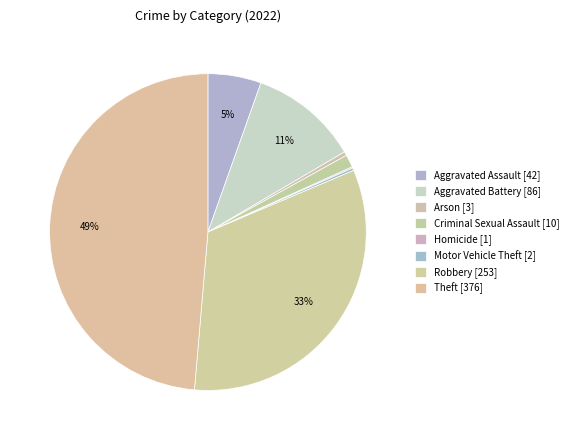

To the nearest percent, what is the combined percentage of Robbery and Aggravated Battery?

44%